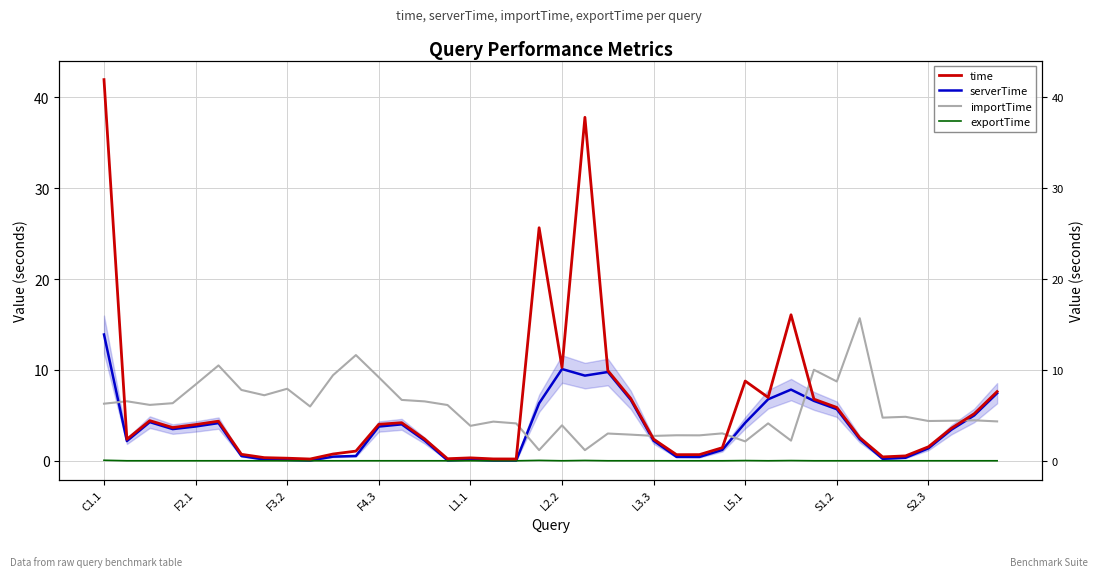

What is the difference between the maximum and minimum values in the time series?

41.8